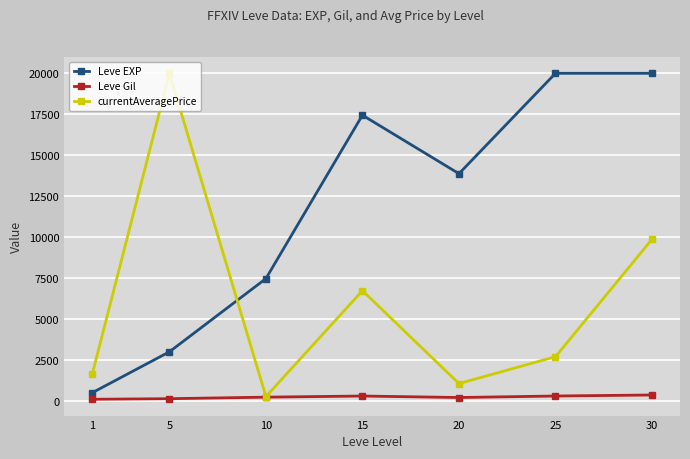

At how many categories does at least one series exceed 10746?

5